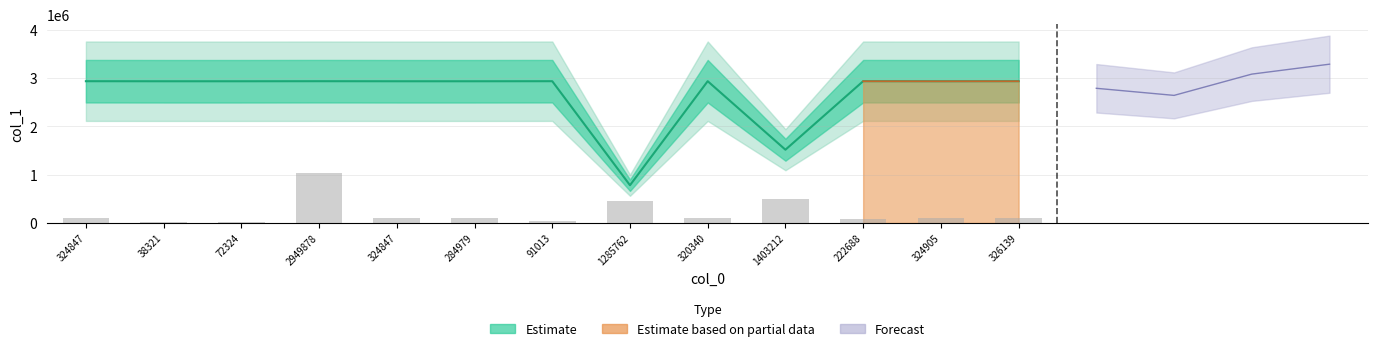

What is the value of the 7th bar from the left?

2937744